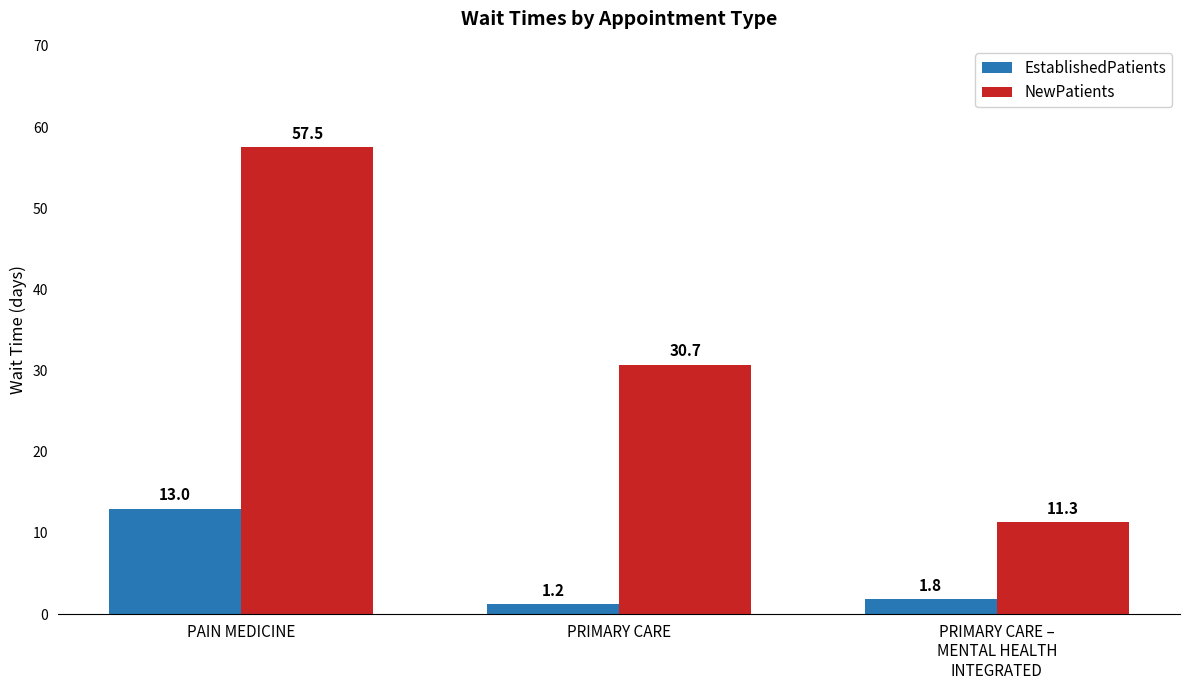

What is the label of the 1st bar from the right?

PRIMARY CARE –
MENTAL HEALTH
INTEGRATED